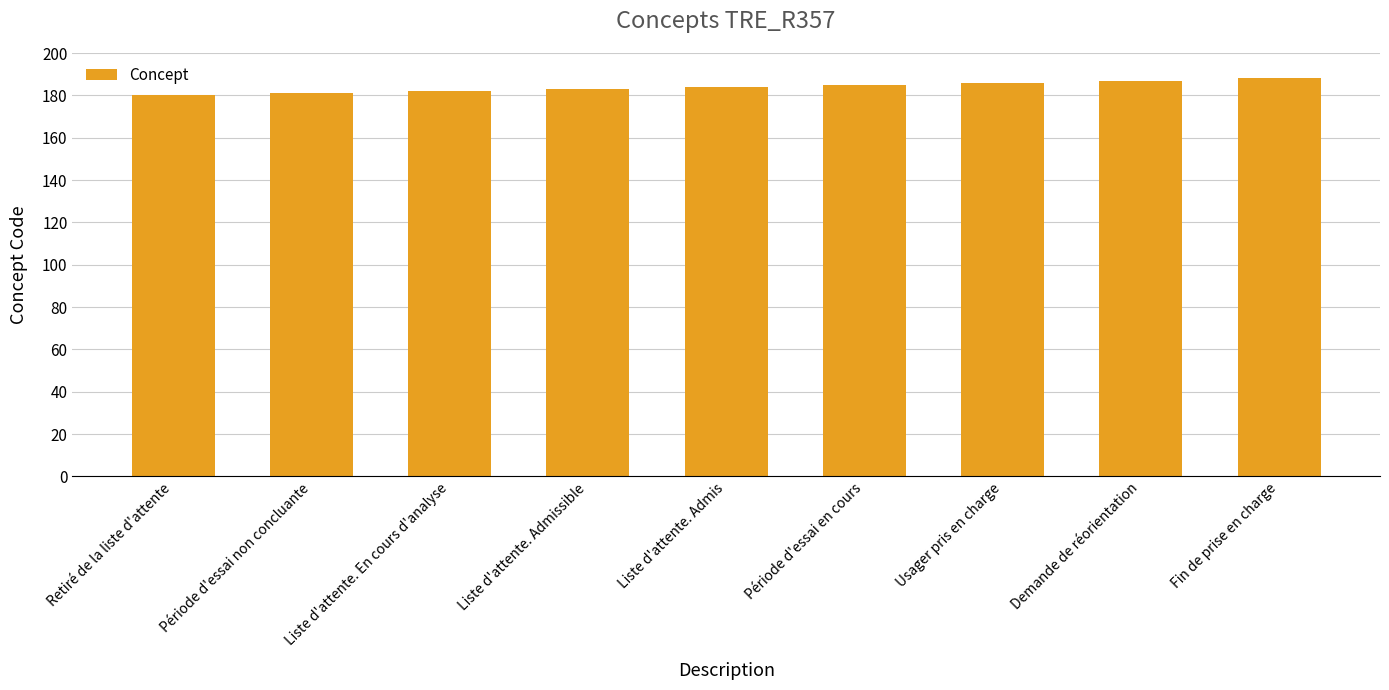

How many values are between 182 and 186?

5